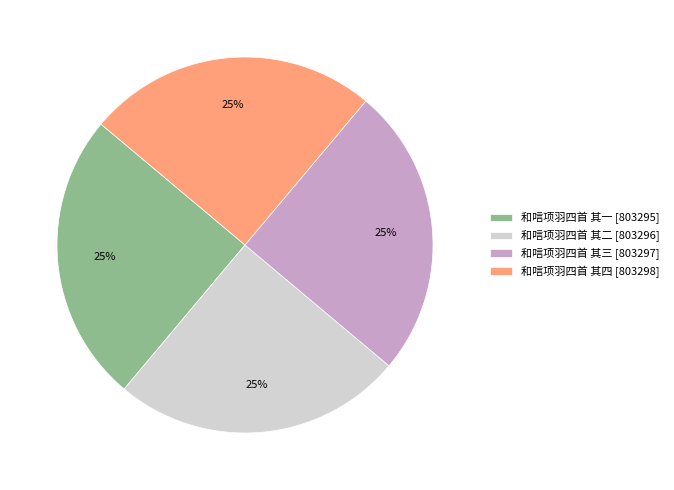

To the nearest percent, what is the combined percentage of 和唁项羽四首 其三 [803297] and 和唁项羽四首 其四 [803298]?

50%